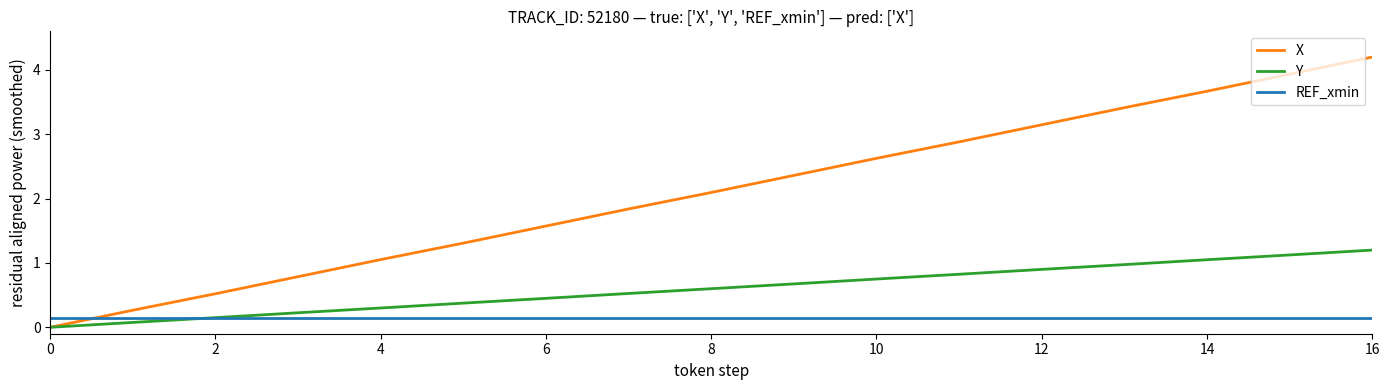

Rank the series by their average value, from lowest to highest.

REF_xmin, Y, X